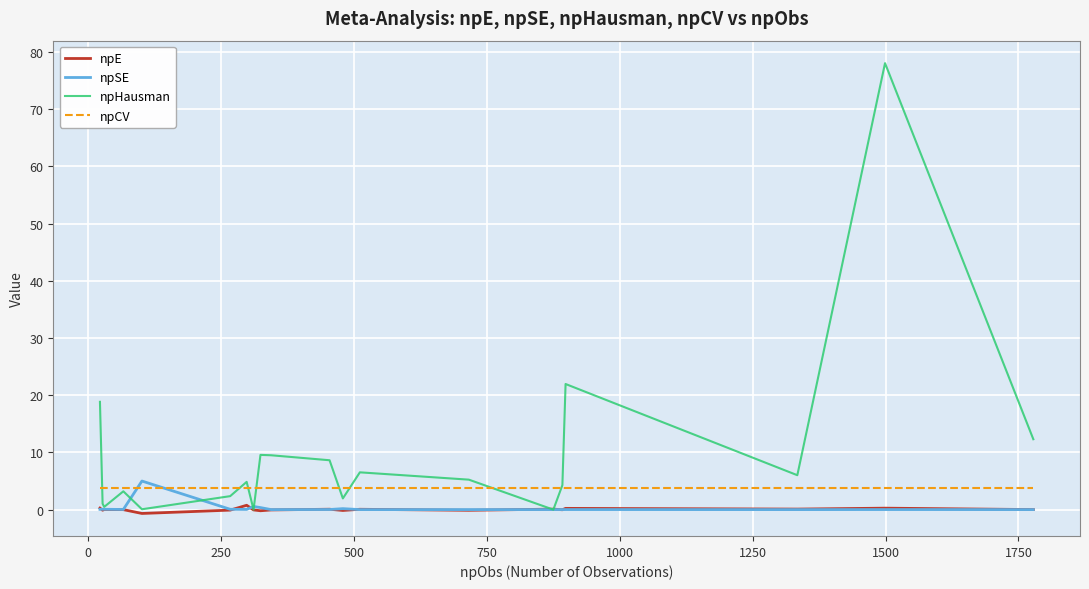

How many lines are shown in the chart?

4